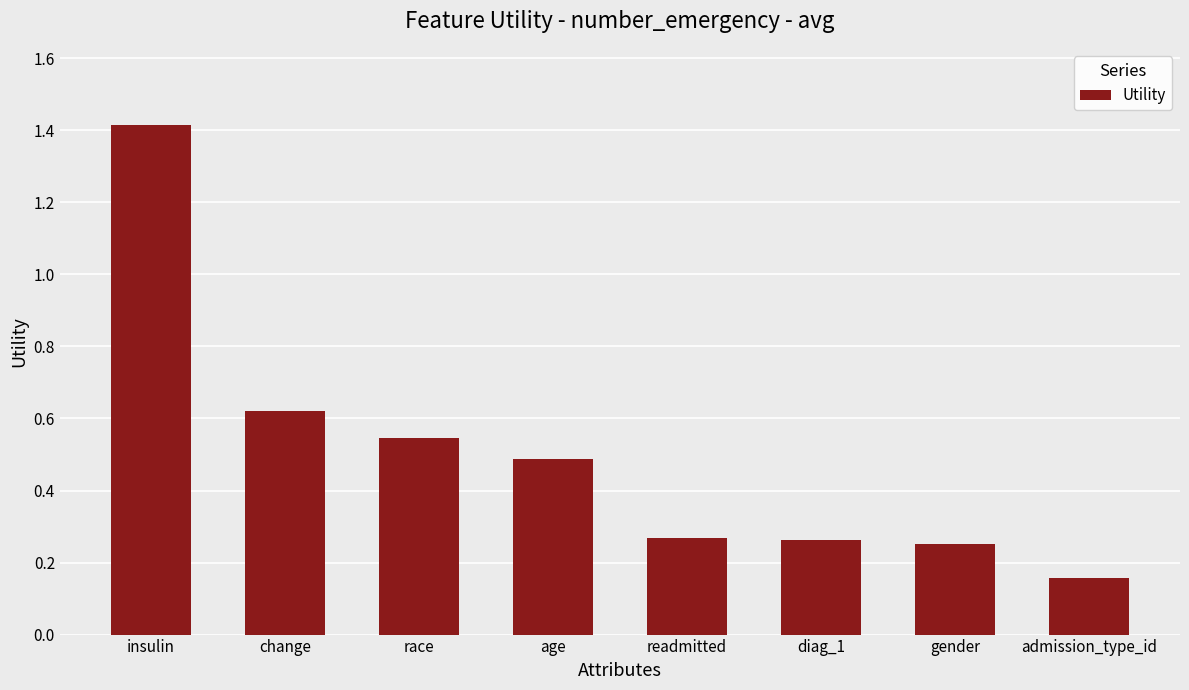

Which category has the highest value across all series?

insulin